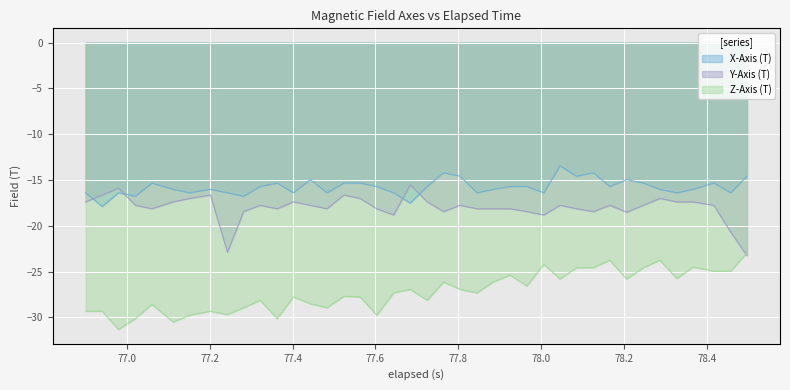

How many lines are shown in the chart?

3